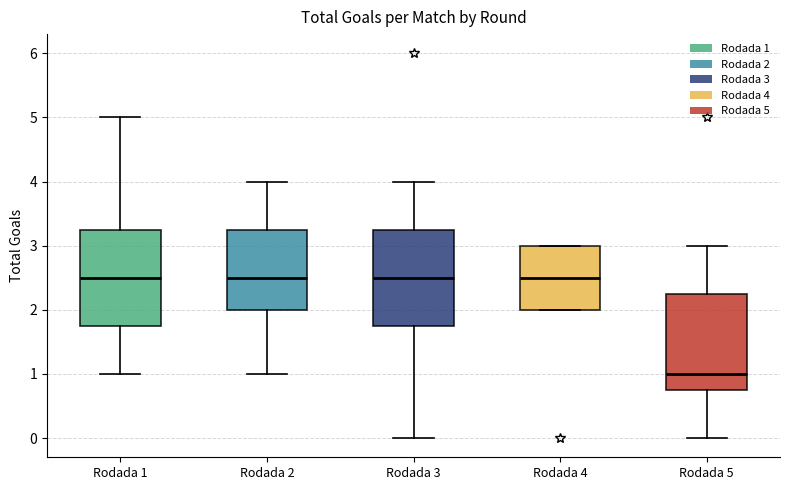

Reading left to right, read every box against the y-axis: the position of its median line, the range the box covers, and the ends of its whiskers. The values are not printed on the chart, so give them approximately, as read against the axis.

Rodada 1: median 2.5, box 1.8 to 3.3, whiskers 1.0 to 5.0
Rodada 2: median 2.5, box 2.0 to 3.3, whiskers 1.0 to 4.0
Rodada 3: median 2.5, box 1.8 to 3.3, whiskers 0.0 to 4.0
Rodada 4: median 2.5, box 2.0 to 3.0, whiskers 2.0 to 3.0
Rodada 5: median 1.0, box 0.8 to 2.3, whiskers 0.0 to 3.0